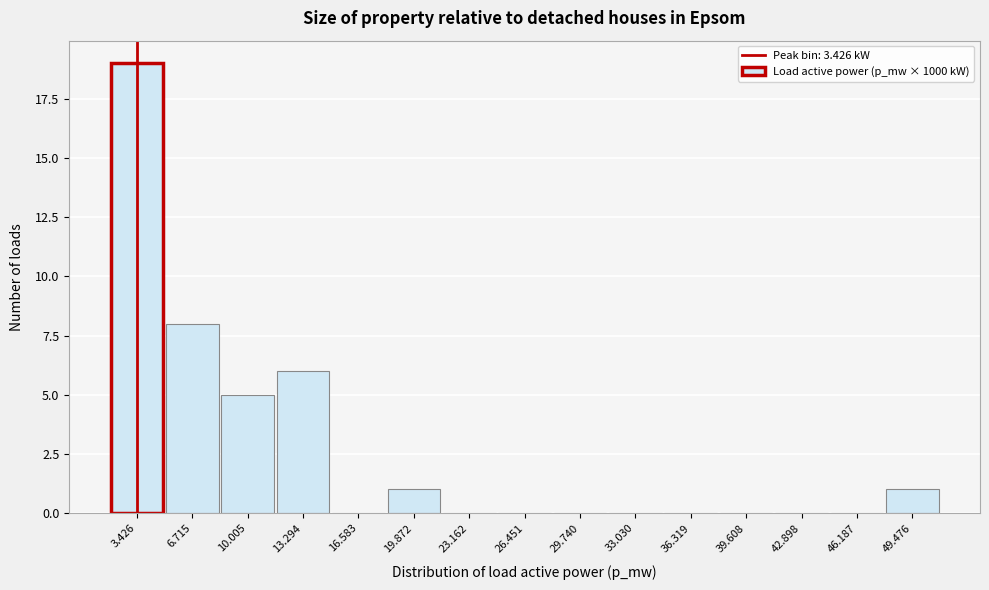

Reading left to right, transcribe this chart: for each bar, give the range it covers on the x-axis and its height. Neither the bar edges nor the heights are printed on the chart, so give them approximately, as read against the axes.

2.0 to 5.0: 19
5.0 to 8.5: 8
8.5 to 11.5: 5
11.5 to 15.0: 6
15.0 to 18.0: 0
18.0 to 21.5: 1
21.5 to 25.0: 0
25.0 to 28.0: 0
28.0 to 31.5: 0
31.5 to 34.5: 0
34.5 to 38.0: 0
38.0 to 41.5: 0
41.5 to 44.5: 0
44.5 to 48.0: 0
48.0 to 51.0: 1